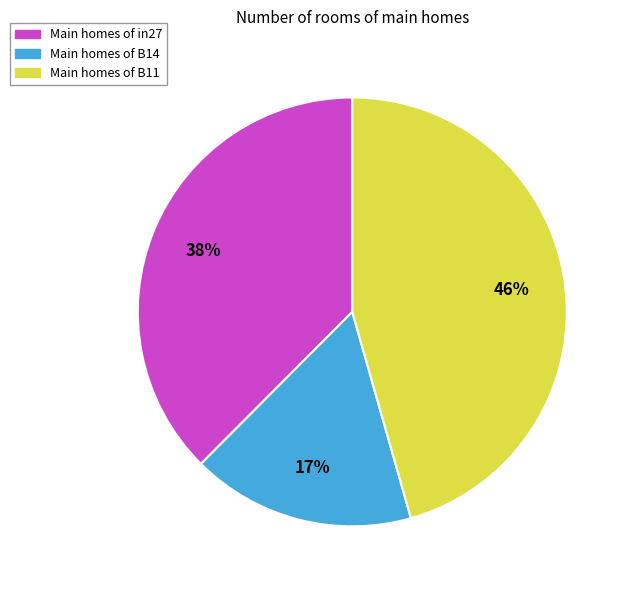

Count the number of slices in the pie.

3